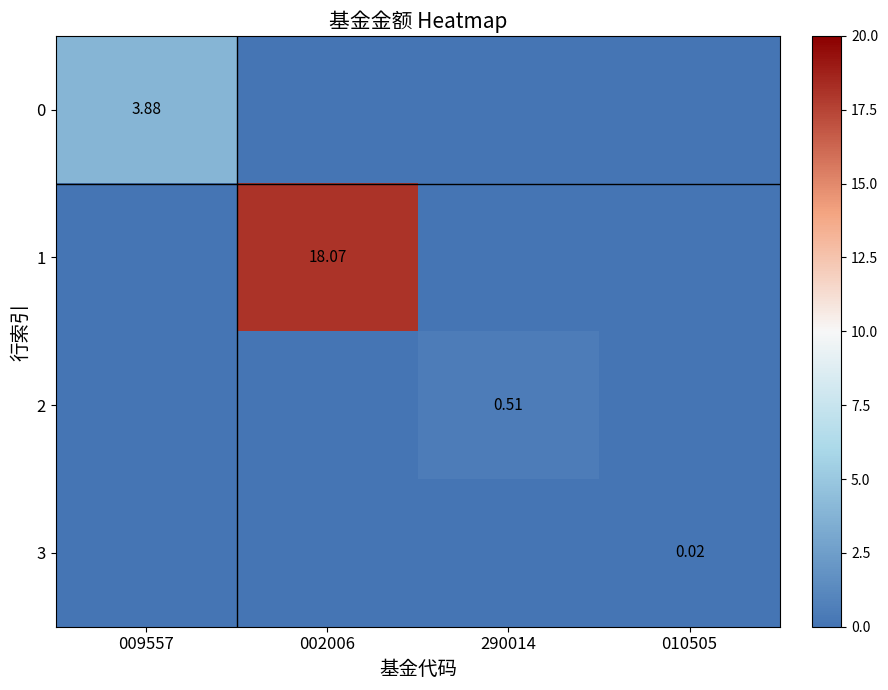

Is it true that 0 equals 5.7 at 009557?

False